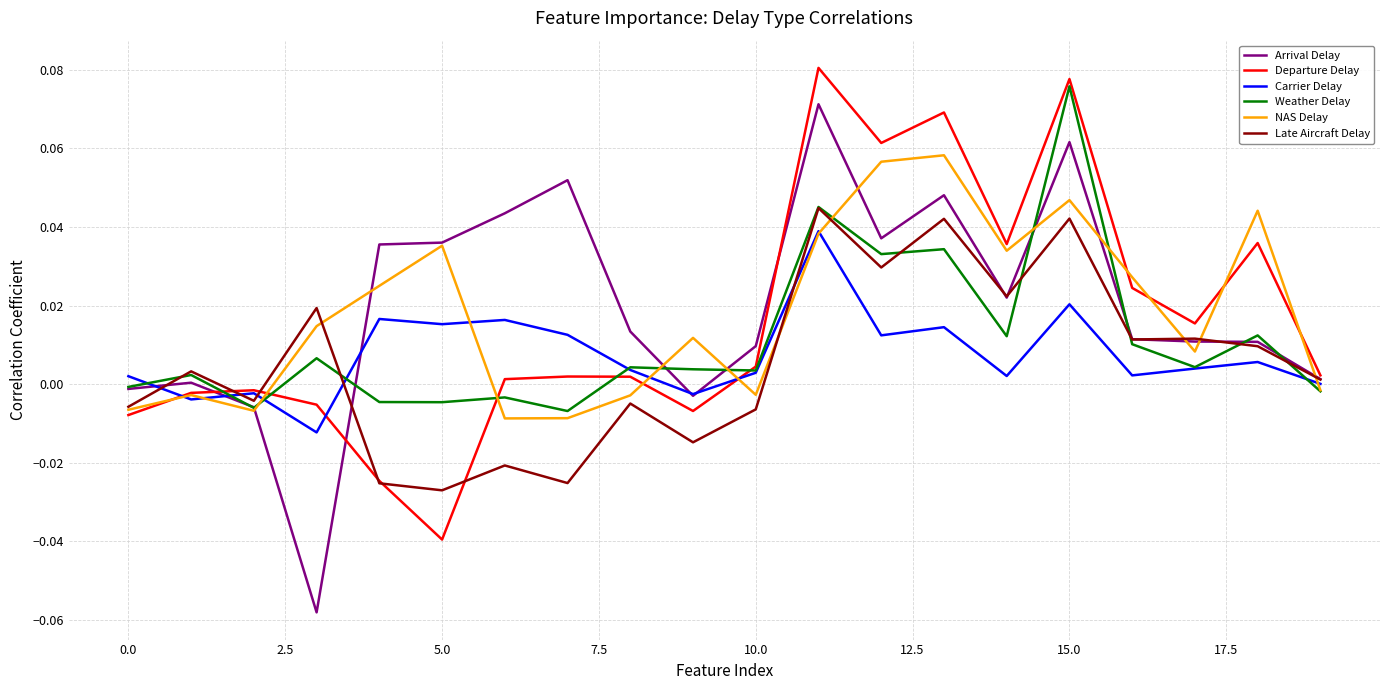

Which series ends up on top after the final intersection of Departure Delay and Weather Delay?

Departure Delay